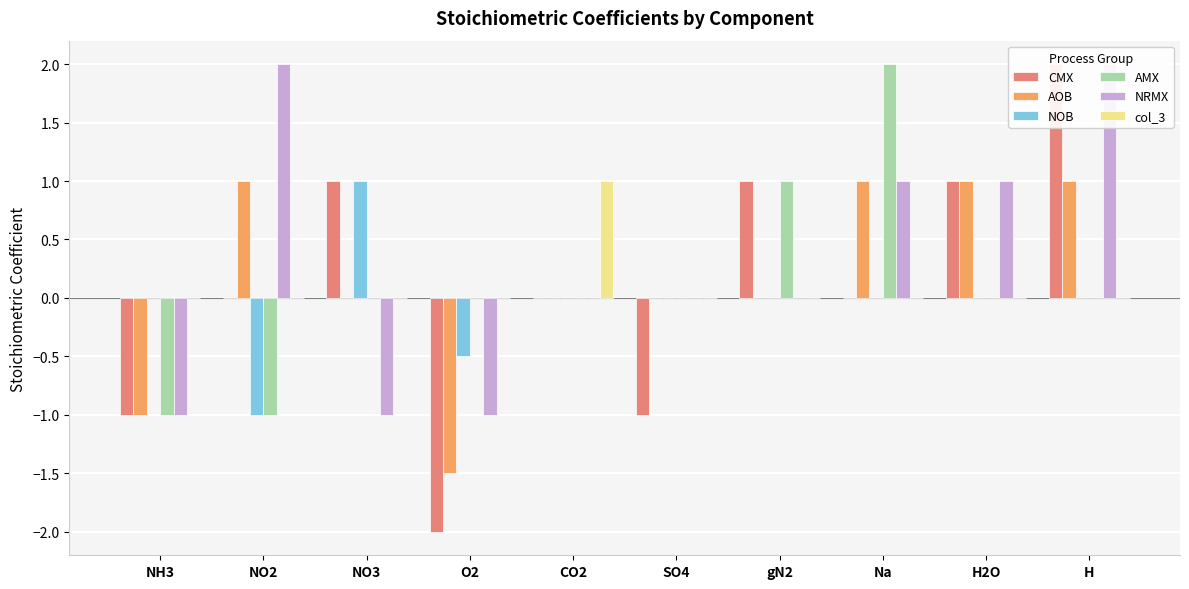

How many col_3 values are between 0 and 1?

10